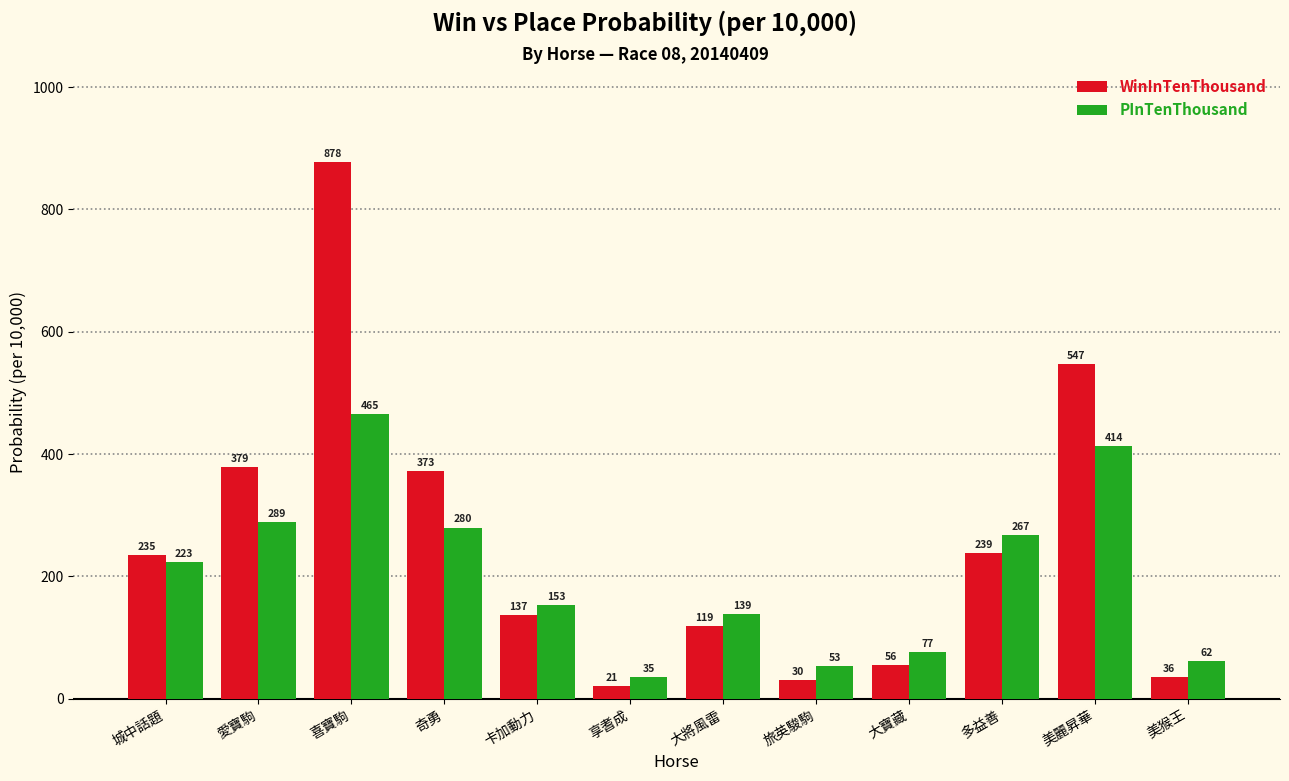

At which category is the sum across all series the highest?

喜寶駒